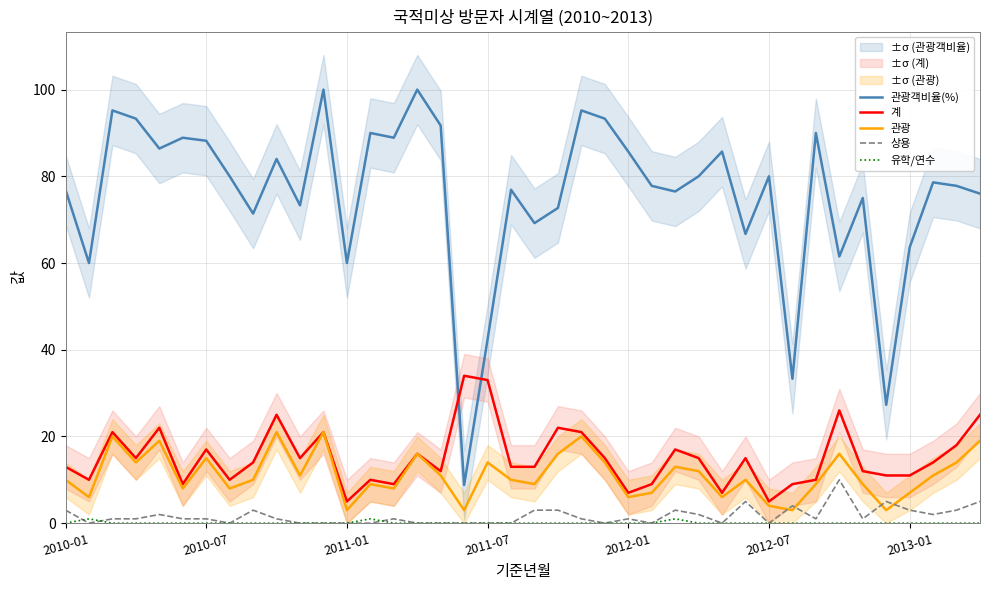

Between 11 and 22, which series saw the biggest shift?

관광객비율(%)